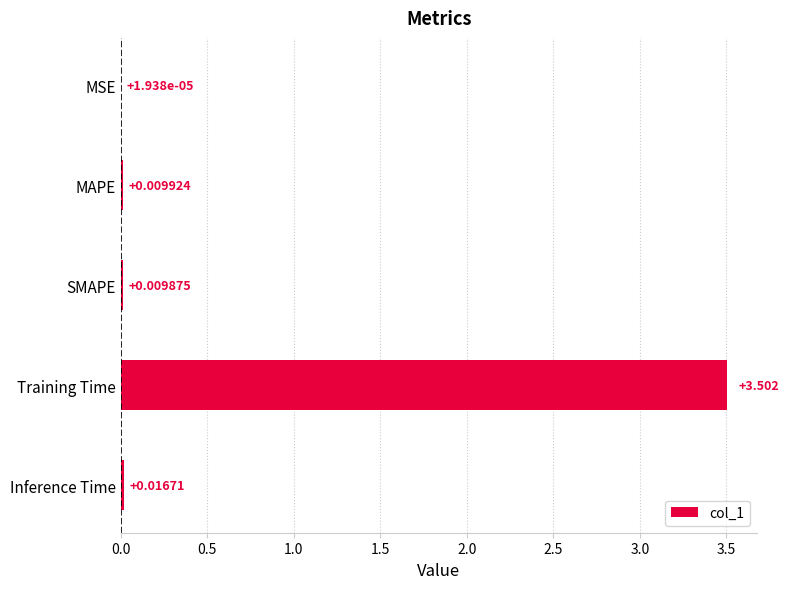

Between MAPE and Training Time, which is larger?

Training Time